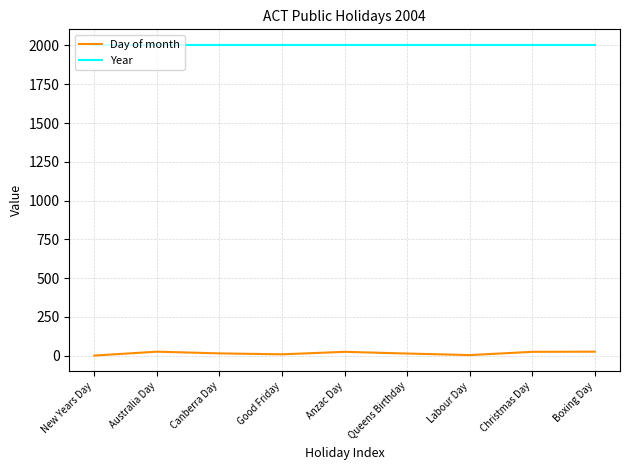

List the series in order of their peak value, lowest first.

Day of month, Year